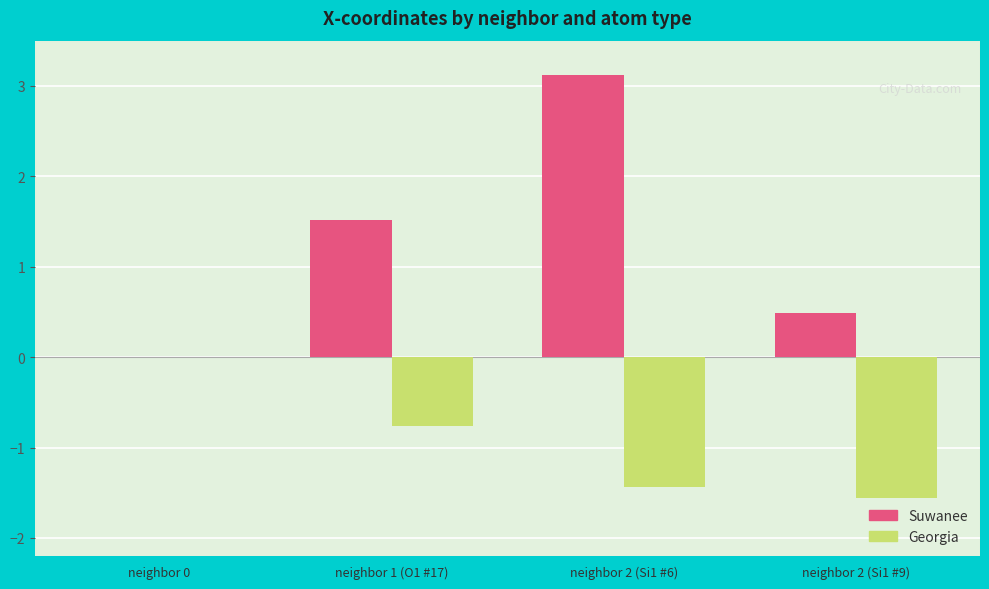

How many data points does each series have?

4